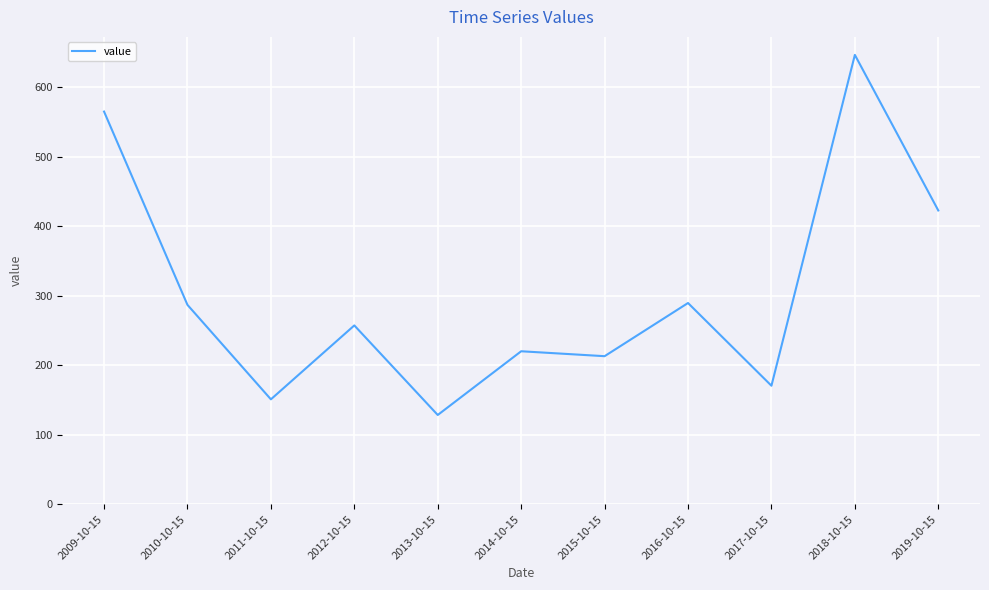

Is it true that the value at 2009-10-15 is 789.9?

False